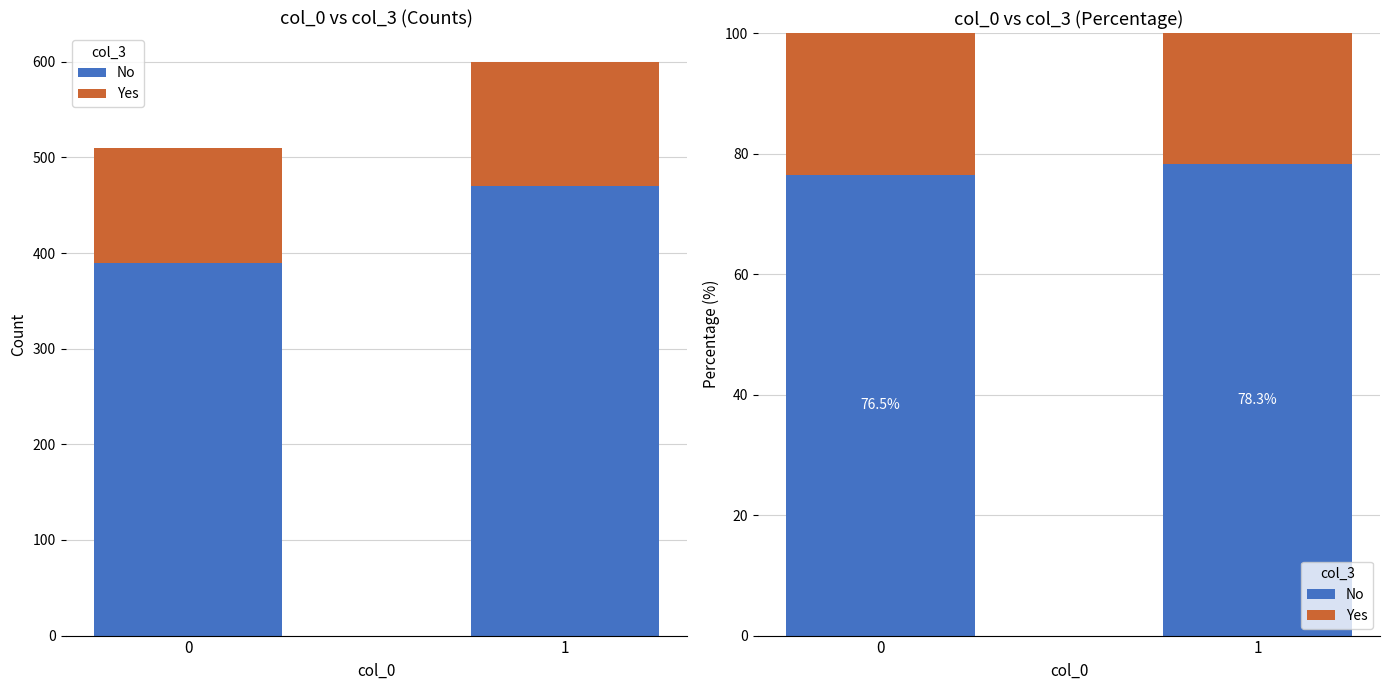

What is the difference between the No values at 0 and 1?

1.9